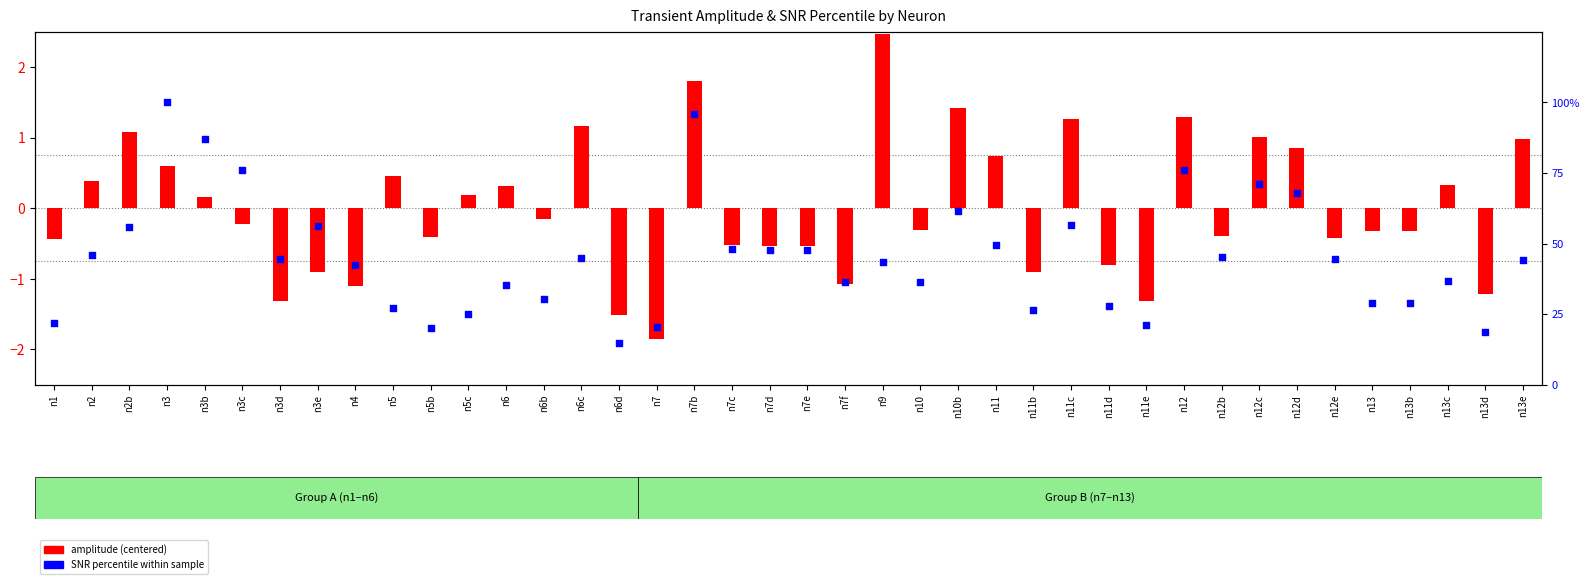

Which series contains the highest Y value?

SNR percentile within sample